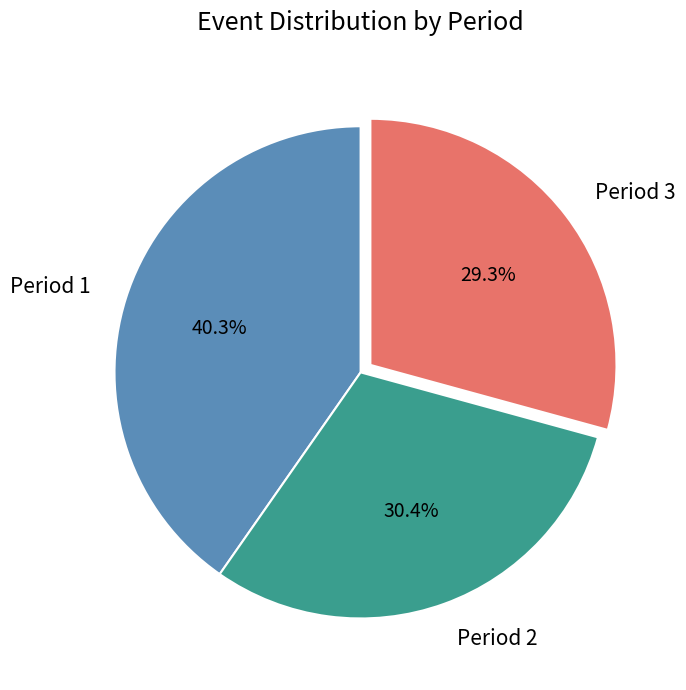

To the nearest percent, what is the average slice percentage?

33%